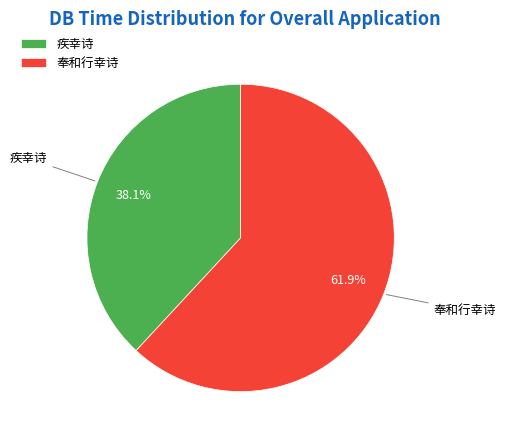

Which category accounts for the majority?

奉和行幸诗